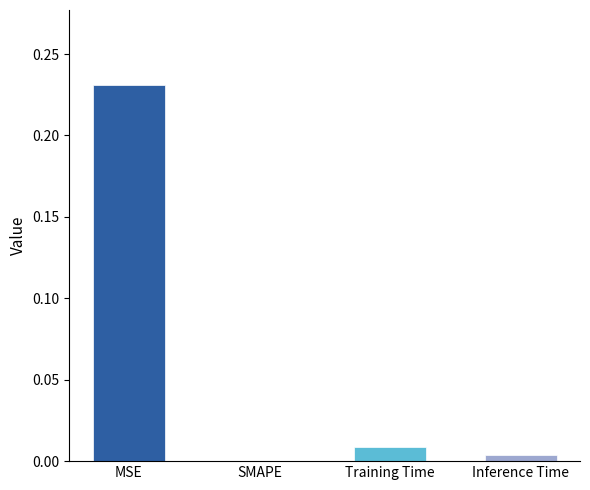

How many positive values are there?

3